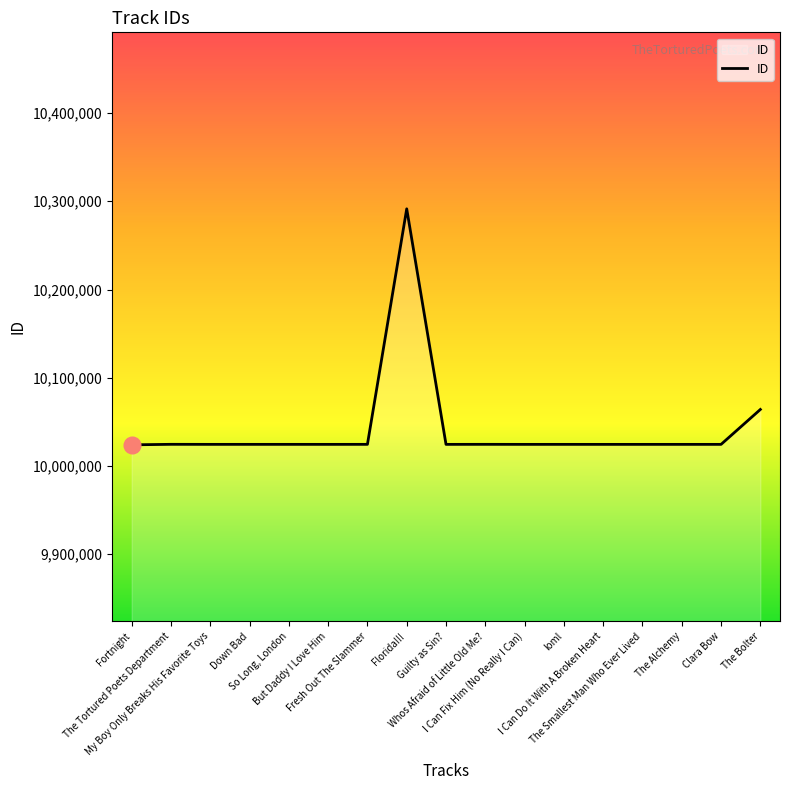

What is the difference between the maximum and minimum values?

267425